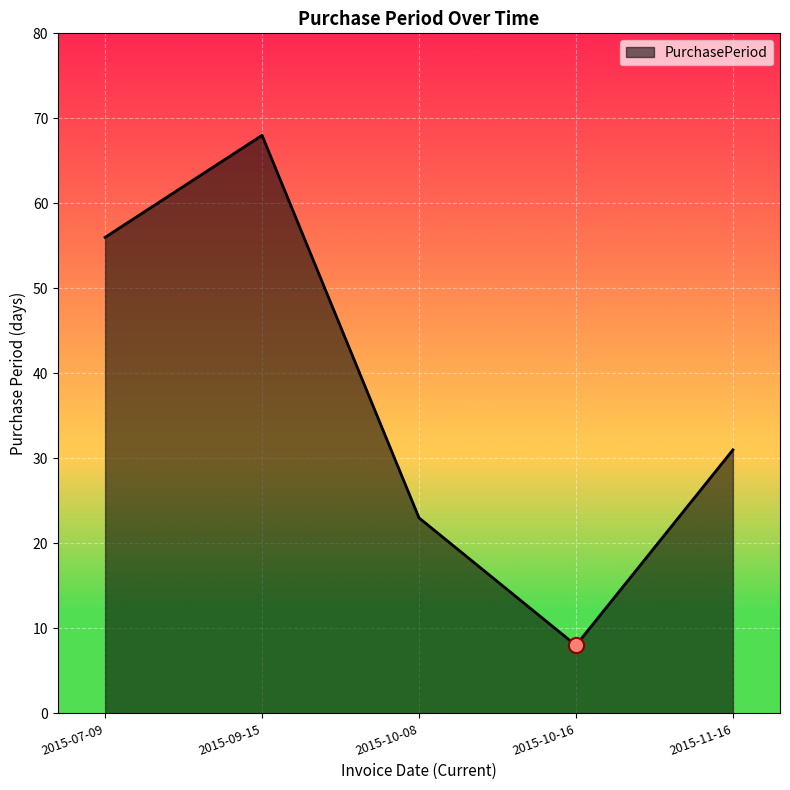

What is the ratio of the value at 2015-10-08 to the value at 2015-11-16?

0.7